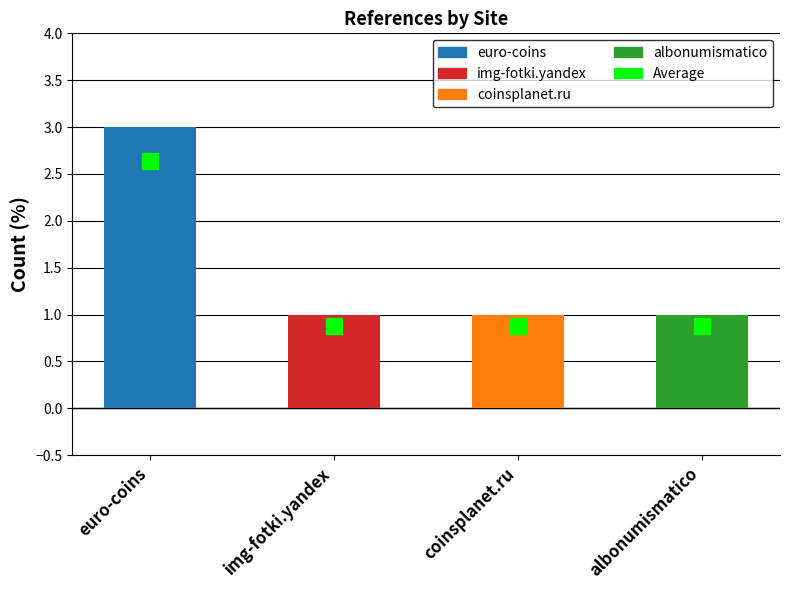

Reading left to right, list all the values displayed in this chart.

euro-coins=3	img-fotki.yandex=1	coinsplanet.ru=1	albonumismatico=1